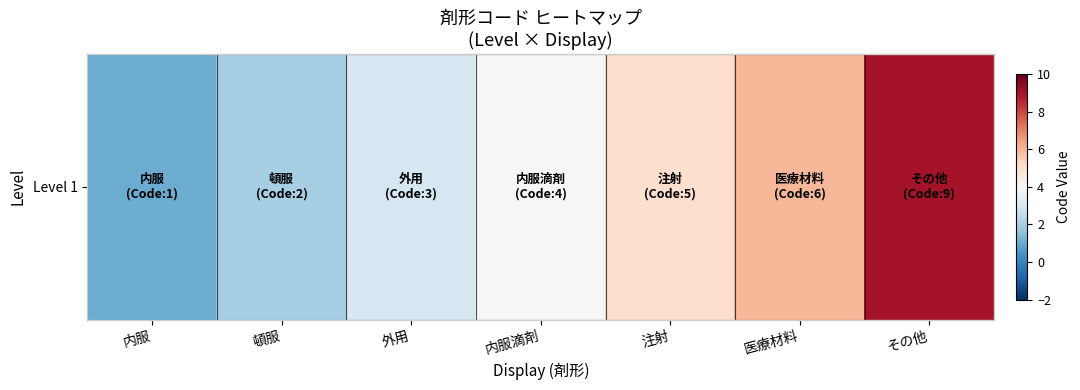

At which label does the data first exceed 4?

注射